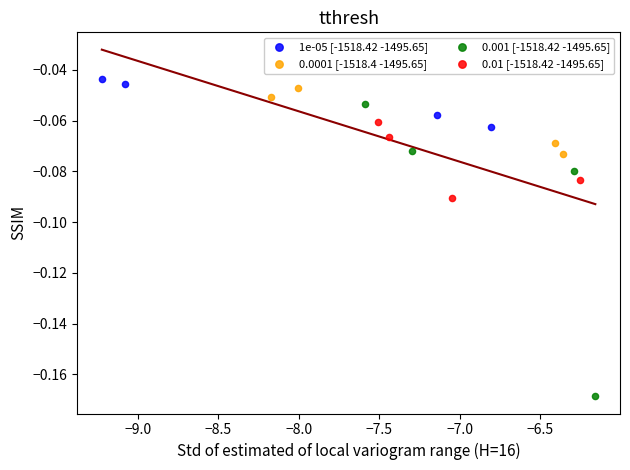

Which series has the largest Y range (max minus min)?

0.001 [-1518.42 -1495.65]